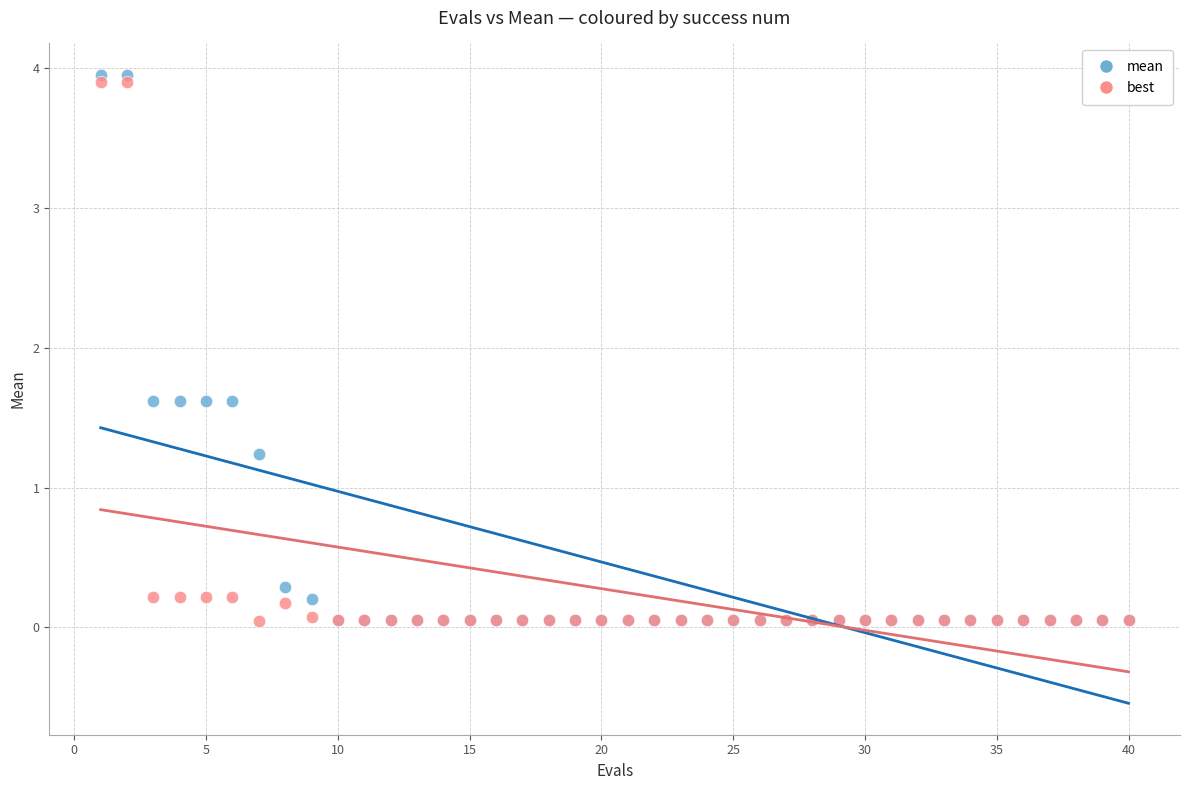

Which series reaches the maximum Y coordinate?

mean